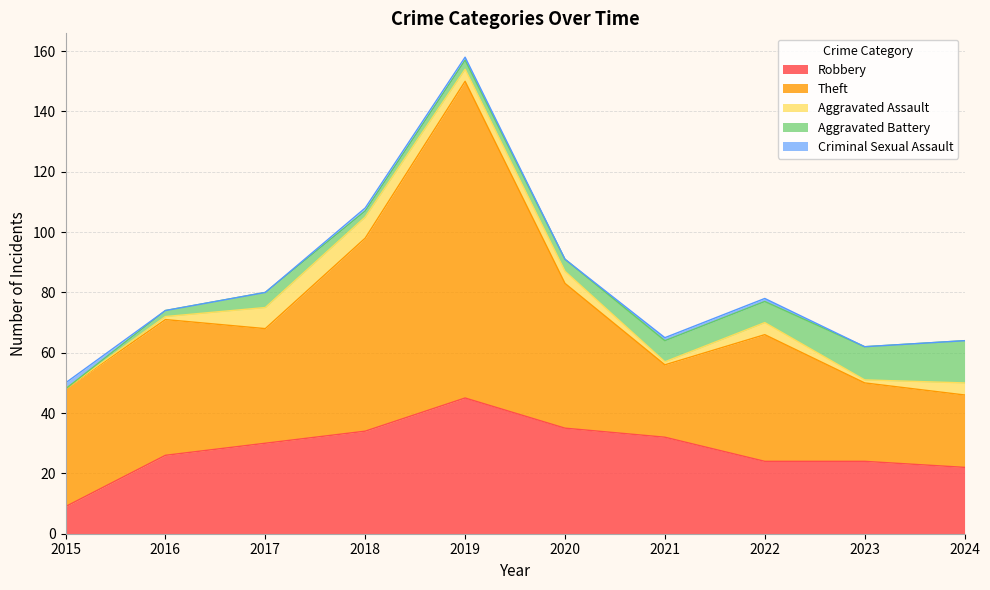

Between 2015 and 2018, which series saw the biggest shift?

Robbery